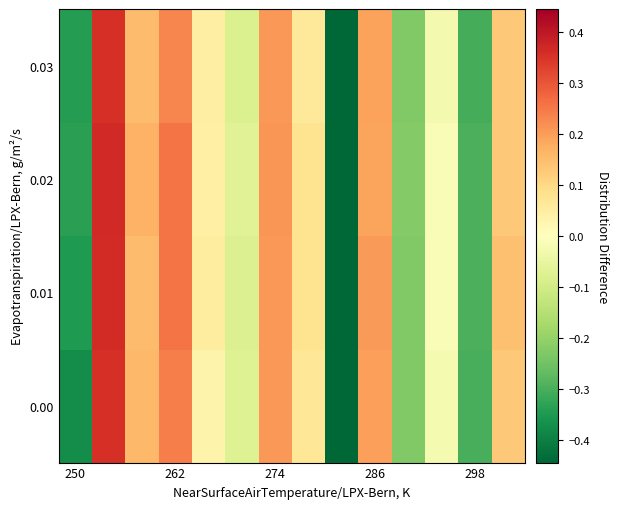

At how many categories does at least one series exceed 0?

8